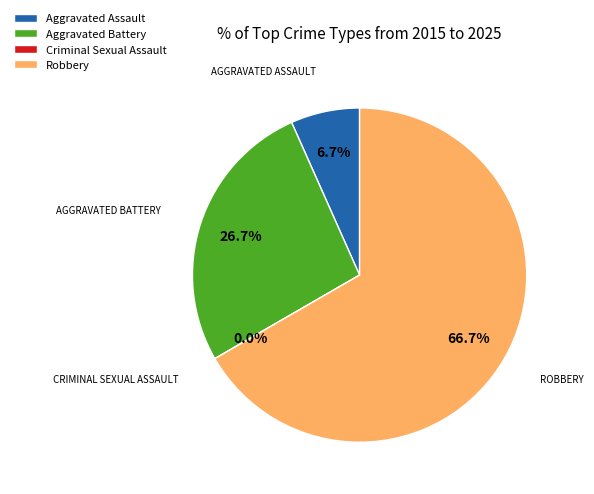

Which slice is the smallest?

Criminal Sexual Assault